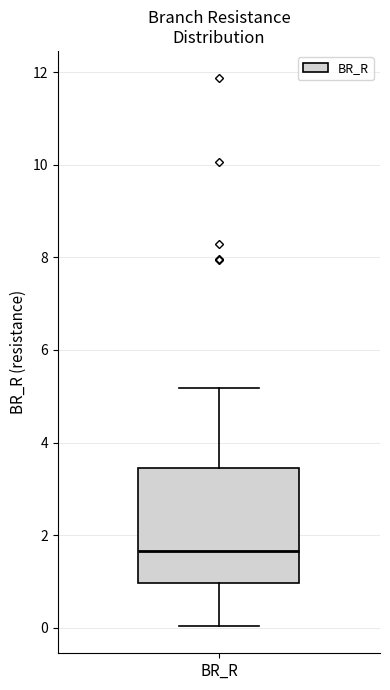

Read this box plot against the y-axis: the position of the median line, the range covered by the box, and the ends of both whiskers. The values are not printed on the chart, so give them approximately, as read against the axis.

median 1.6, box 1.0 to 3.4, whiskers 0.0 to 5.2